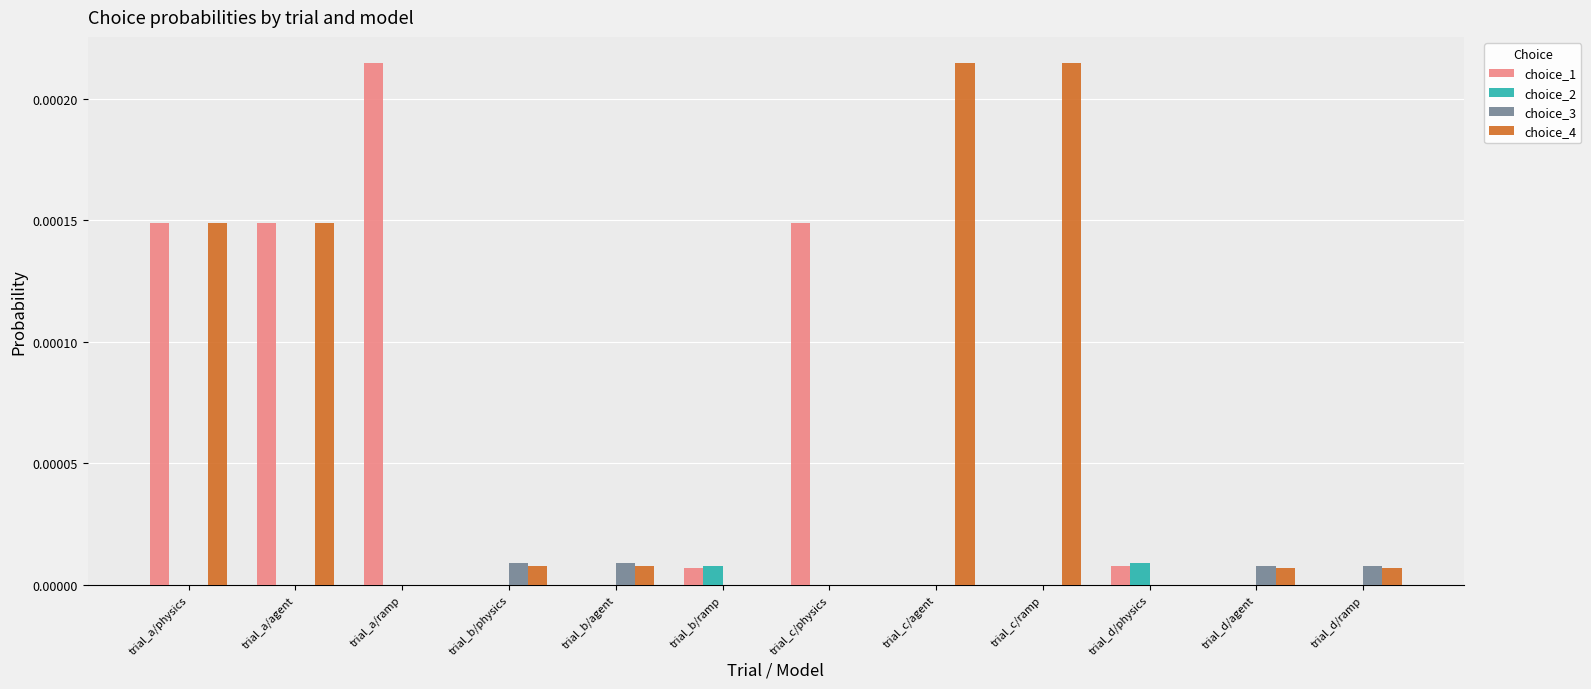

True or false: choice_3 has a value of 0.0 at trial_a/ramp.

True